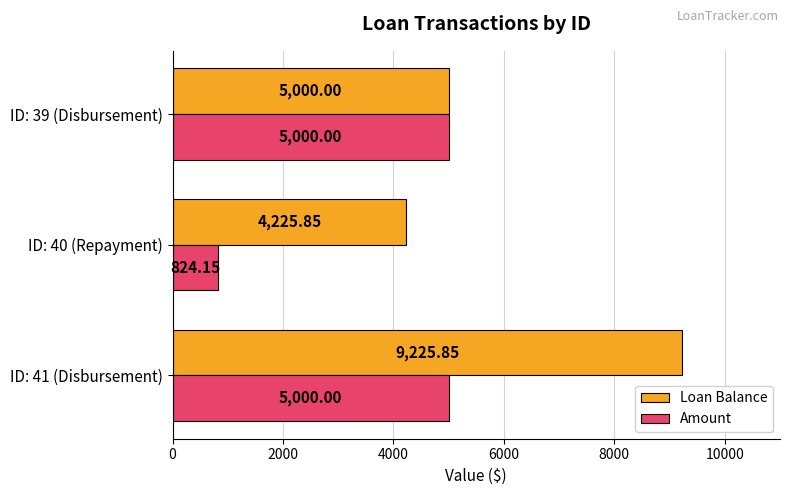

Which series has the widest spread of values?

Loan Balance